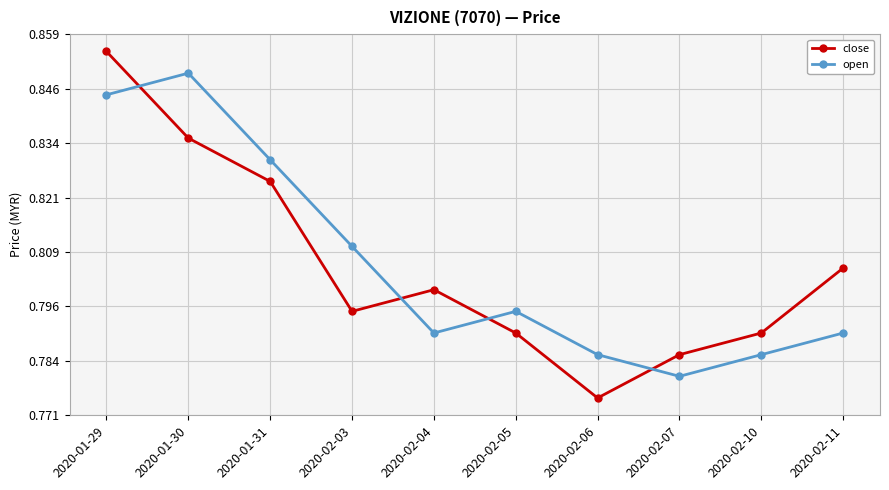

What is the label of the 4th point from the right?

2020-02-06